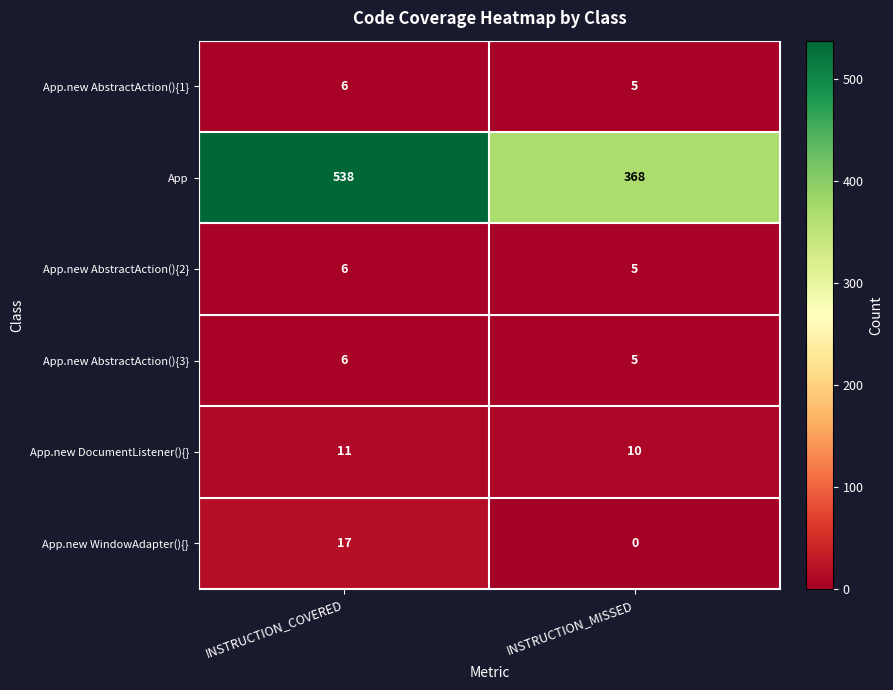

Rank the categories by App.new AbstractAction(){3} value from lowest to highest.

INSTRUCTION_MISSED, INSTRUCTION_COVERED